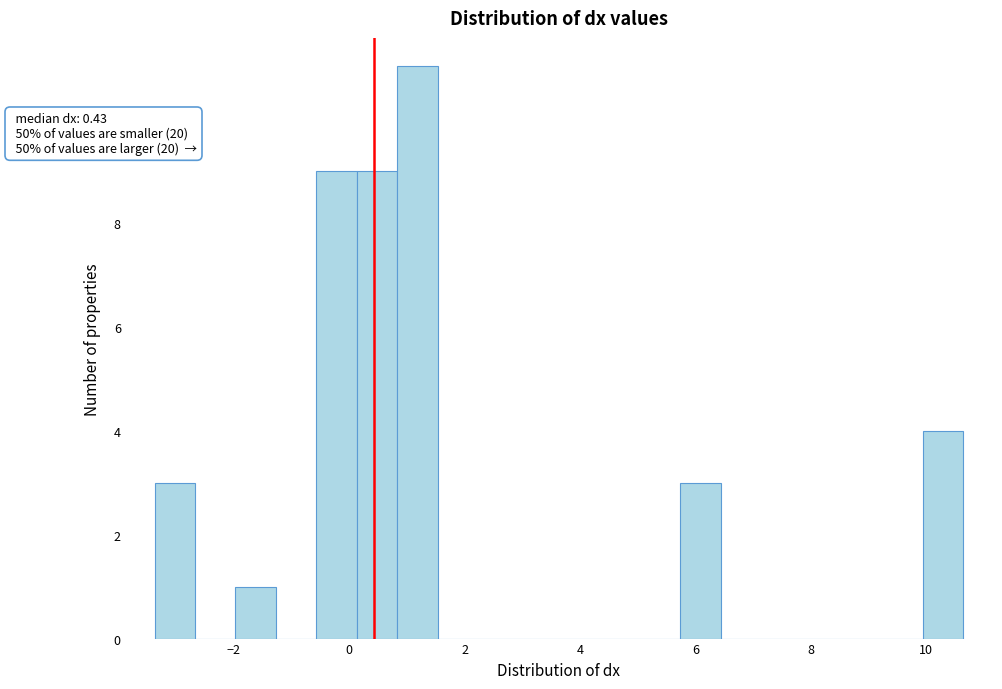

Read against the x-axis, roughly where is the centre of the tallest bar?

1.2